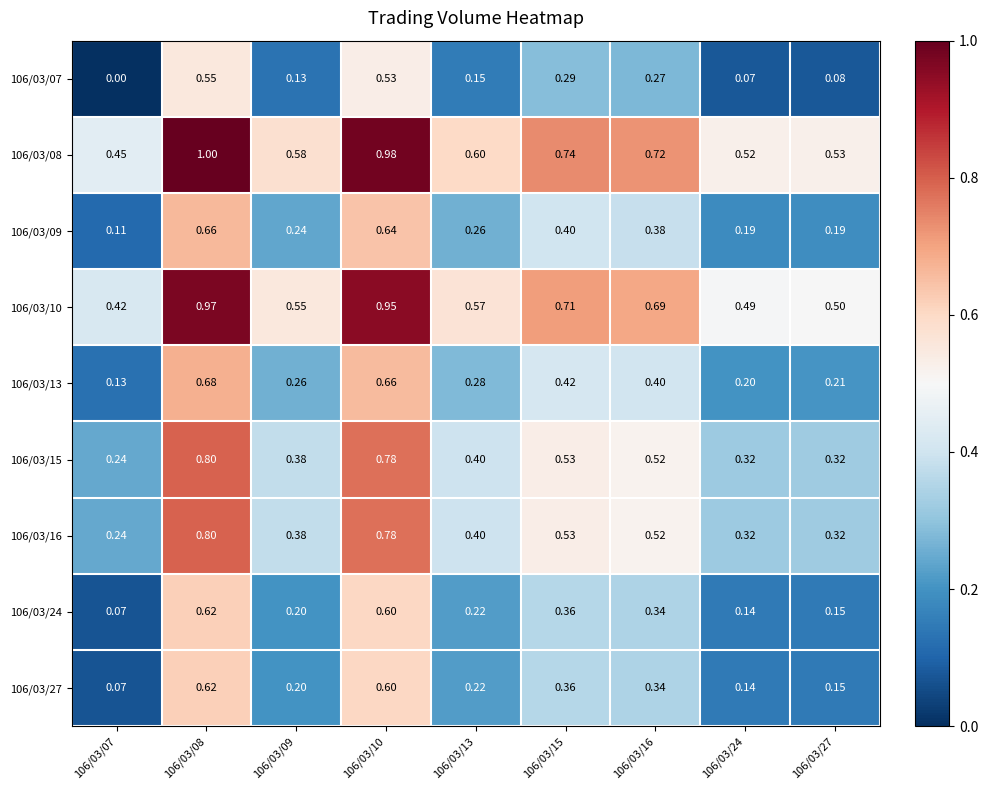

Is the value of 106/03/10 at 106/03/24 greater than the value of 106/03/13 at 106/03/13?

Yes